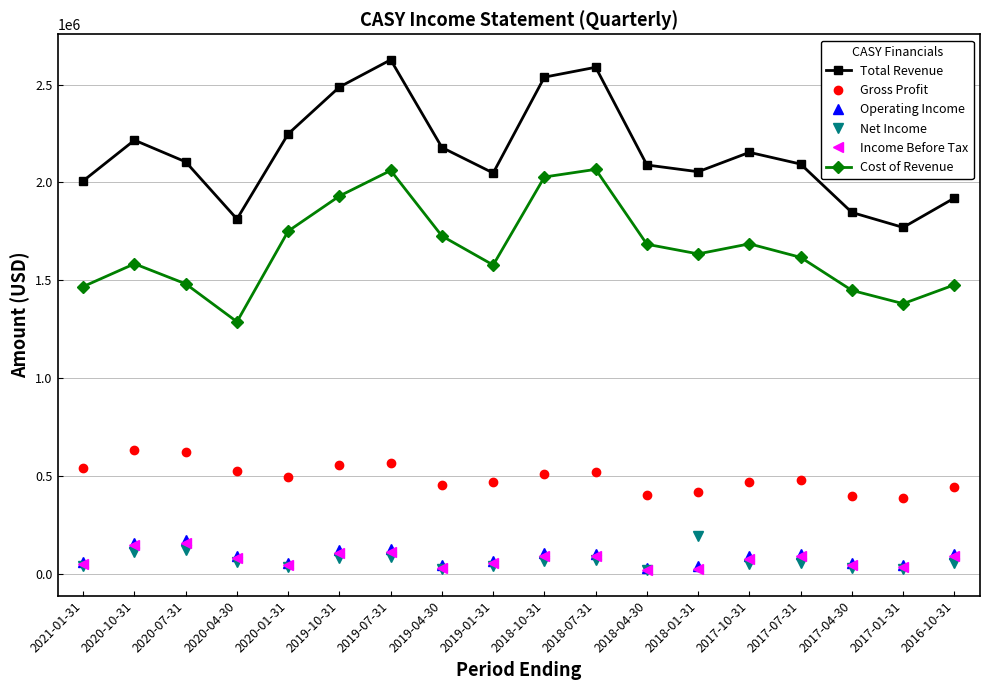

What is the difference between the second highest and minimum values in the Income Before Tax series?

127700